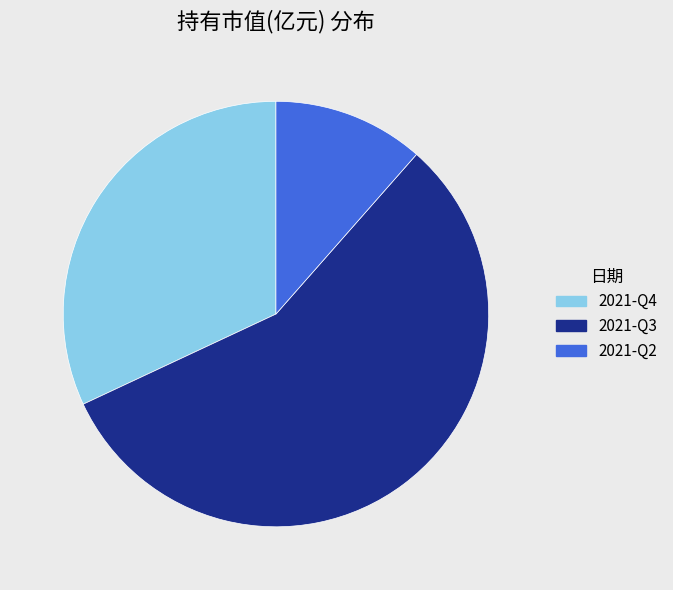

Which slice is the smallest?

2021-Q2